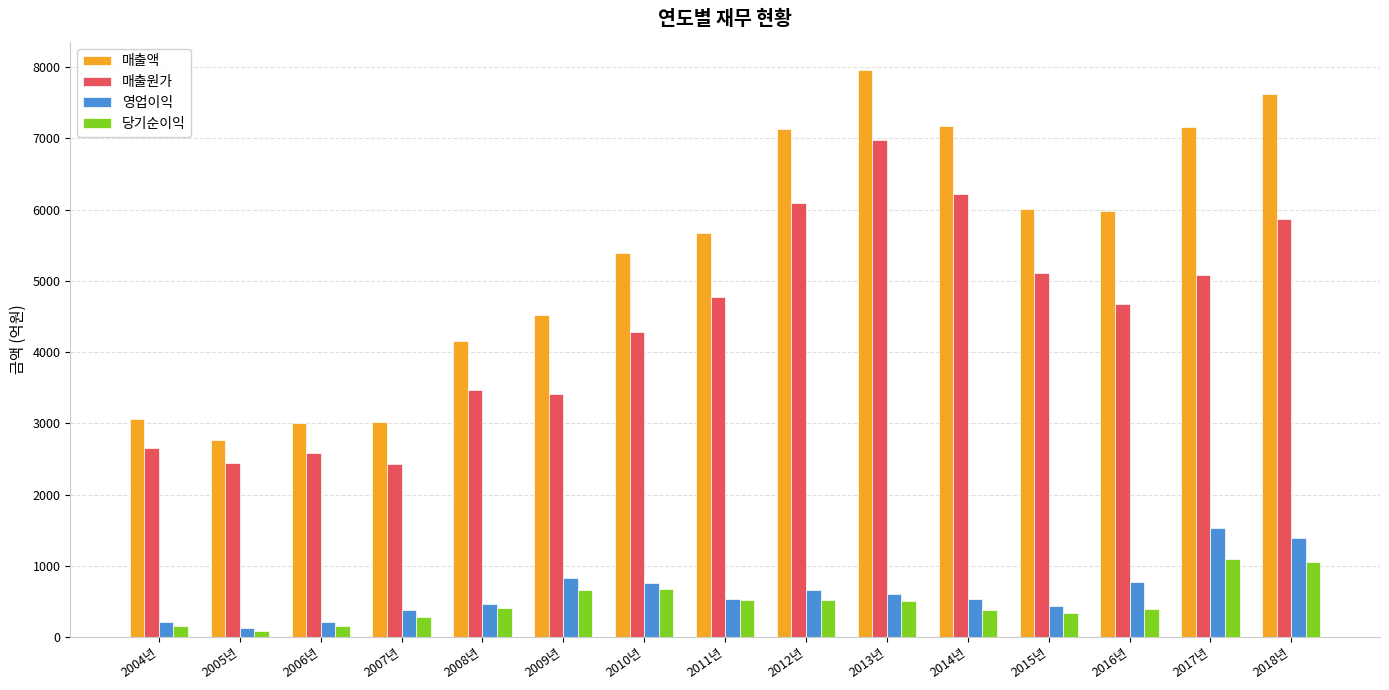

At which category does the chart reach its minimum across all series?

2005년